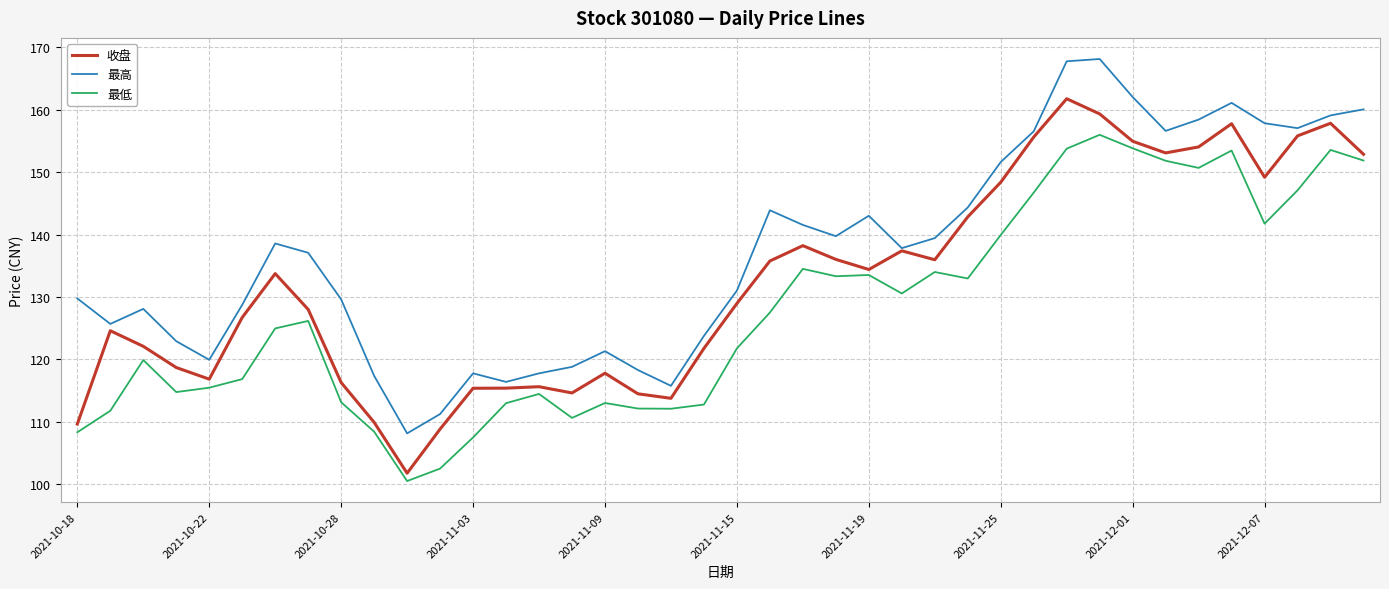

True or false: 收盘 and 最低 cross at least once.

False